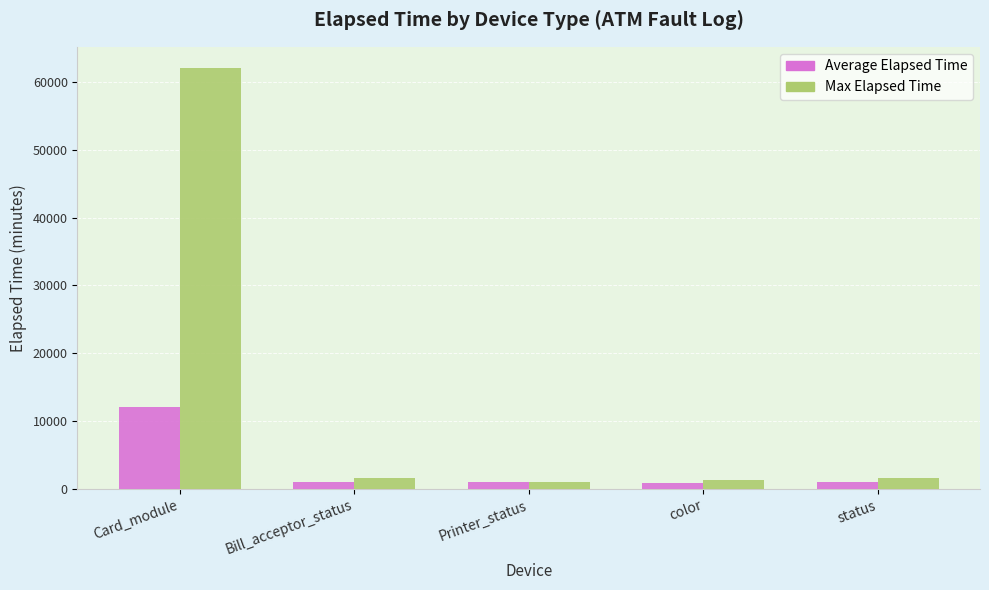

Rank the series by their average value, from lowest to highest.

Average Elapsed Time, Max Elapsed Time